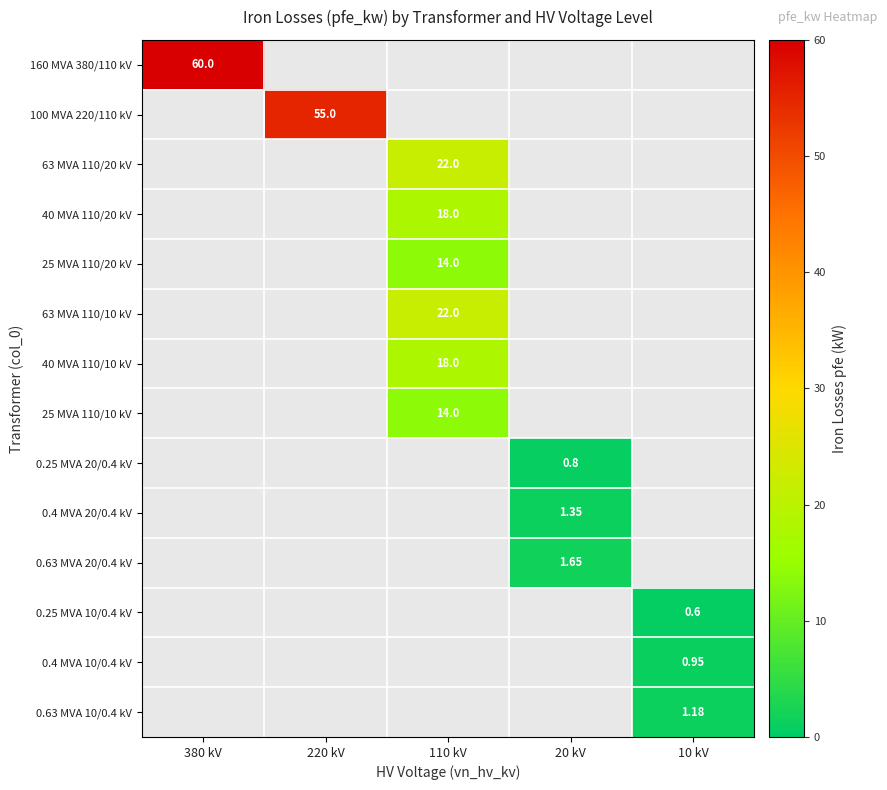

Which has a higher value, 110 kV or 10 kV?

110 kV